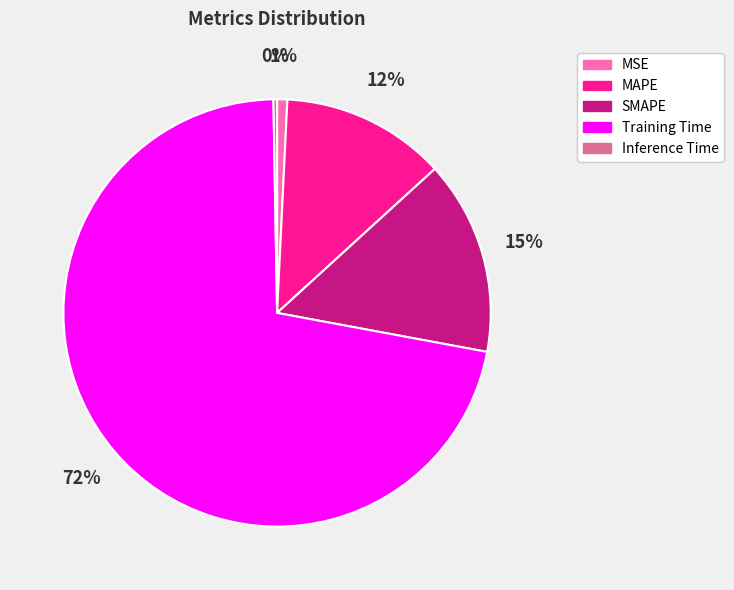

Is the sum of SMAPE and MSE greater than half?

No